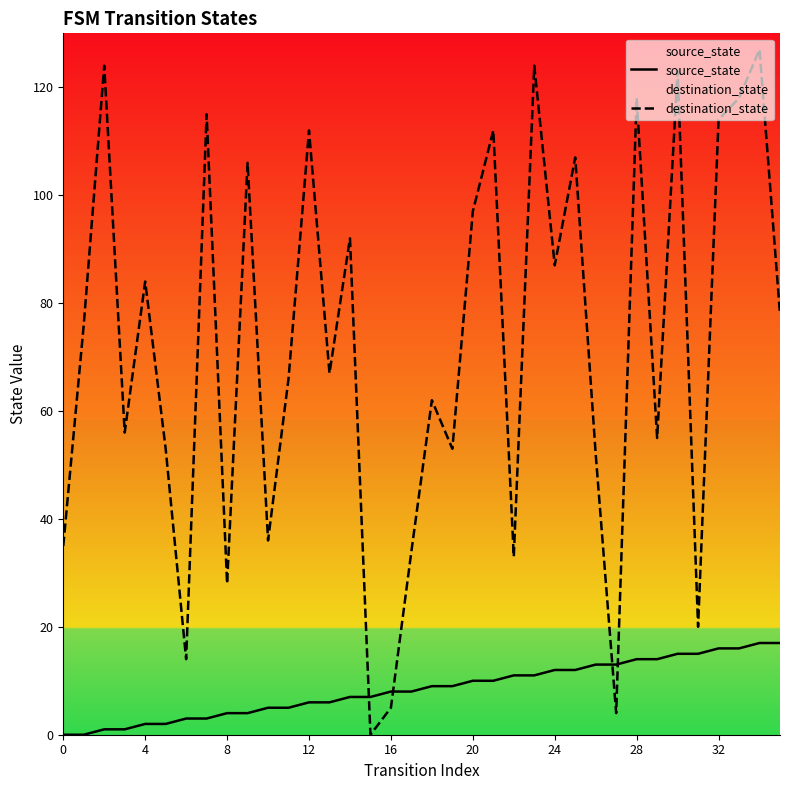

True or false: destination_state has a value of 118 at 28.

True